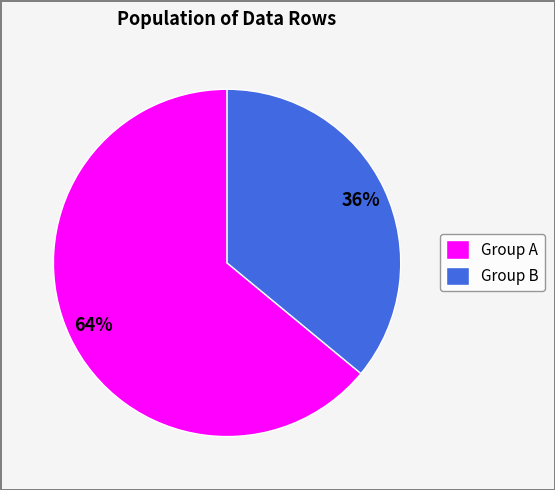

Between Group B and Group A, which is larger?

Group A